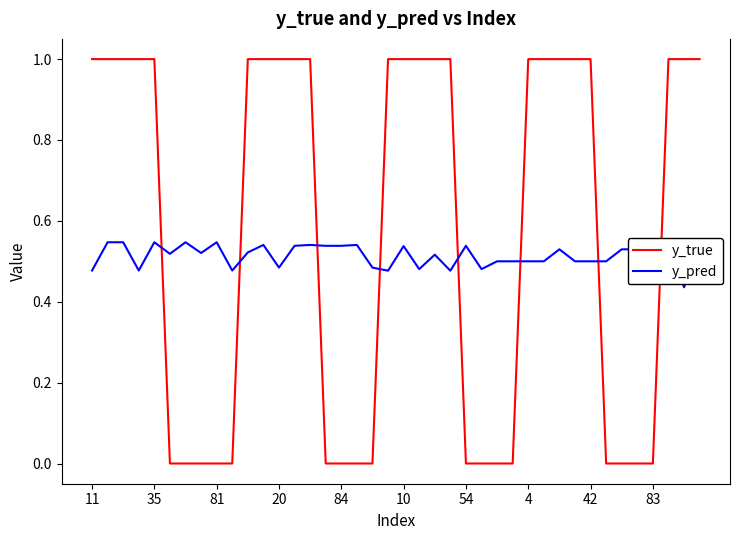

What is the maximum value for y_pred?

0.6